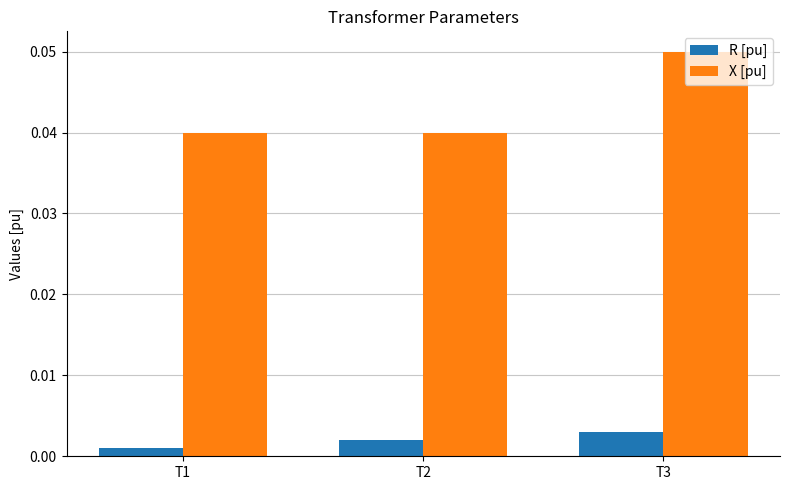

Which series has the largest total across all categories?

X [pu]